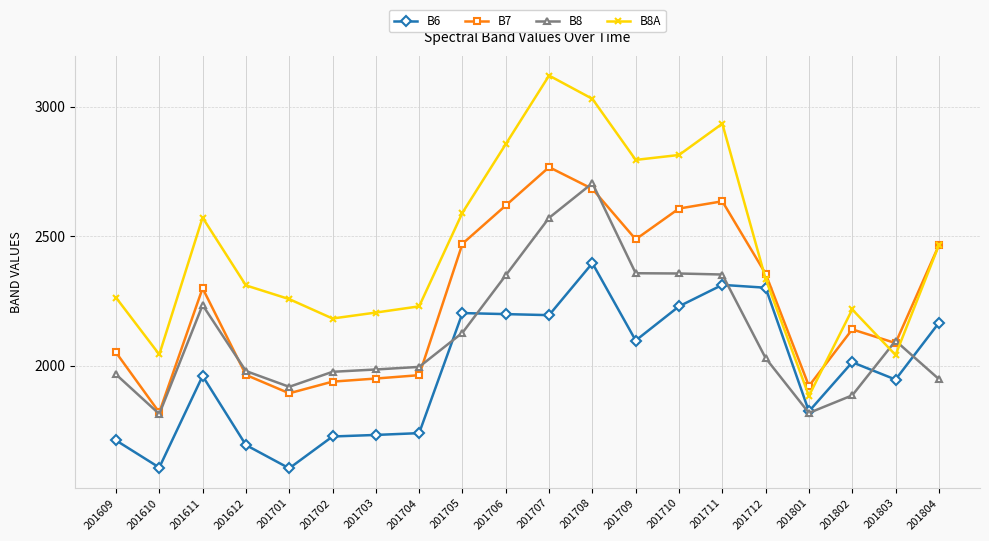

Which series has the largest range (max minus min)?

B8A